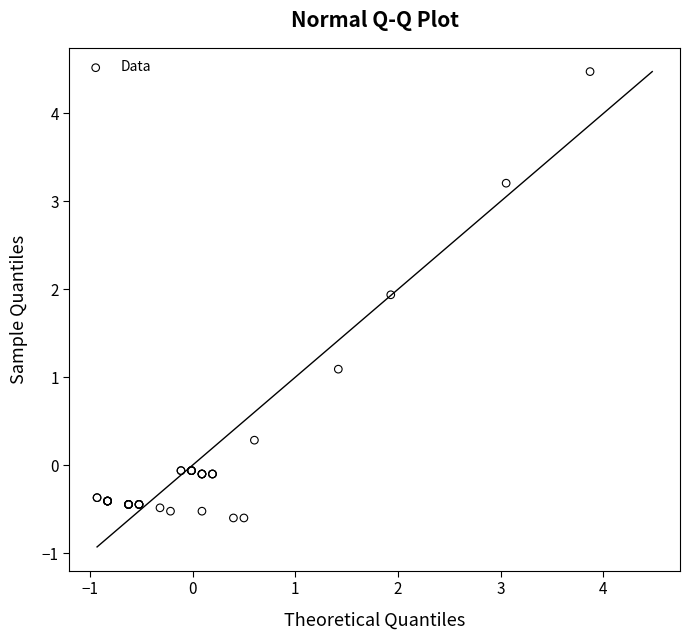

What Y value in the scatter plot is closest to 1?

1.1